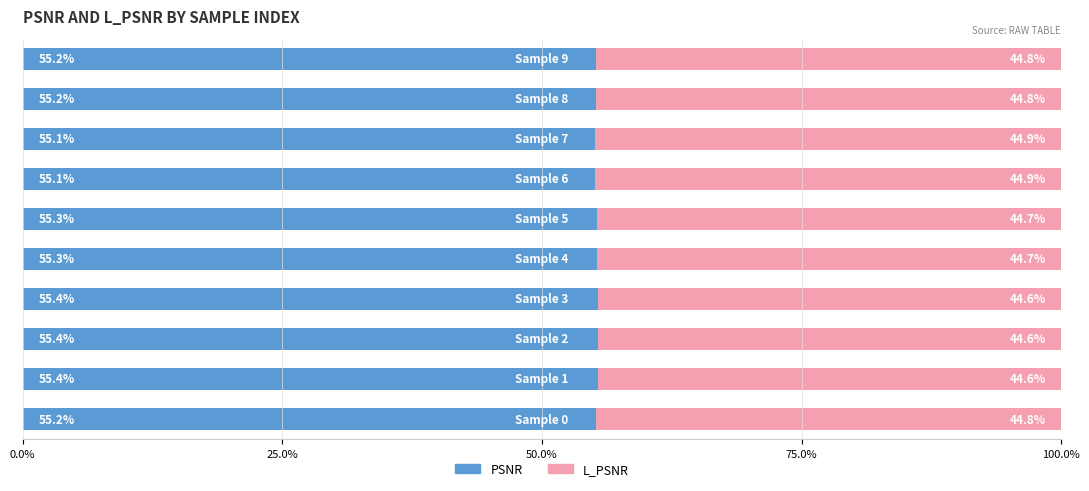

Count the PSNR values in the range 55 to 56.

10